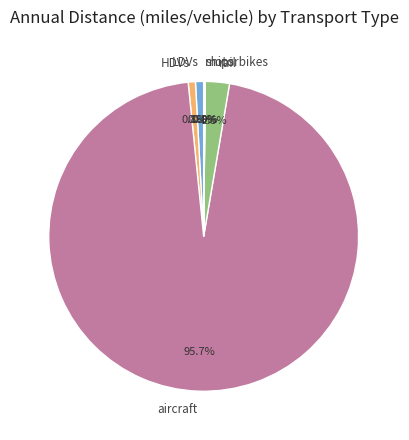

Is HDVs the majority of the pie?

No